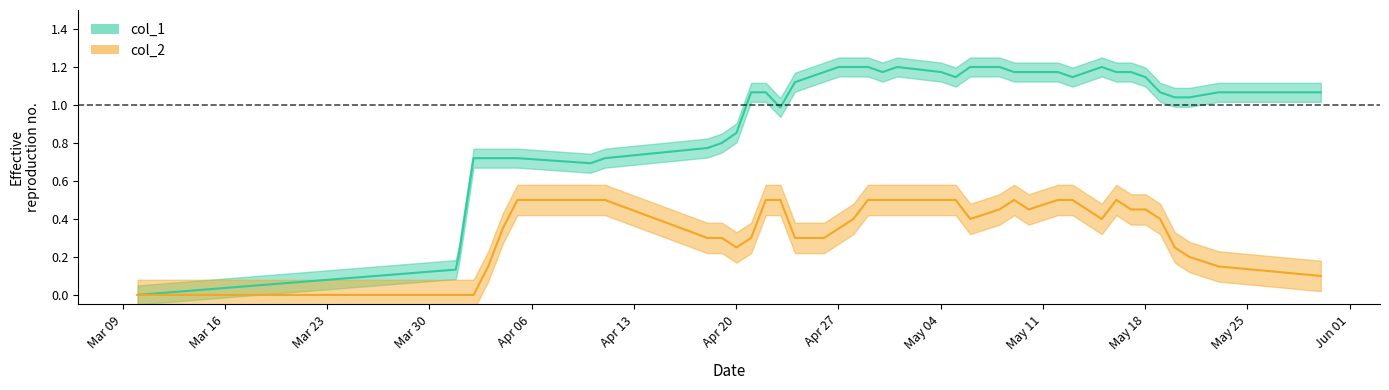

Is the value of col_1 at 18 greater than the value of col_2 at 16?

Yes